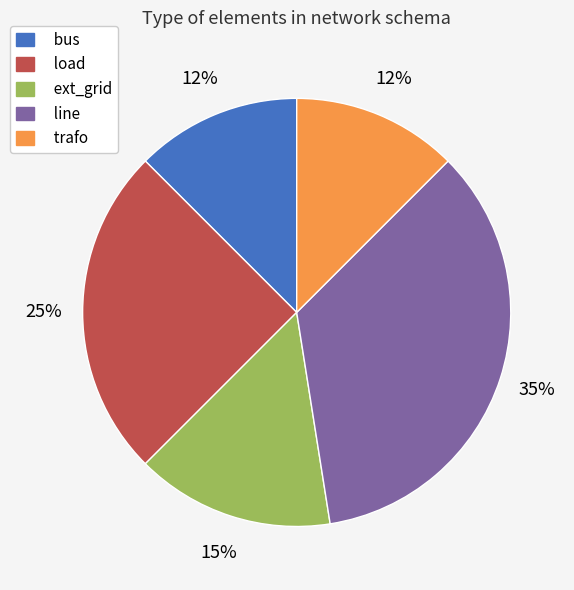

Which slice is the largest?

line